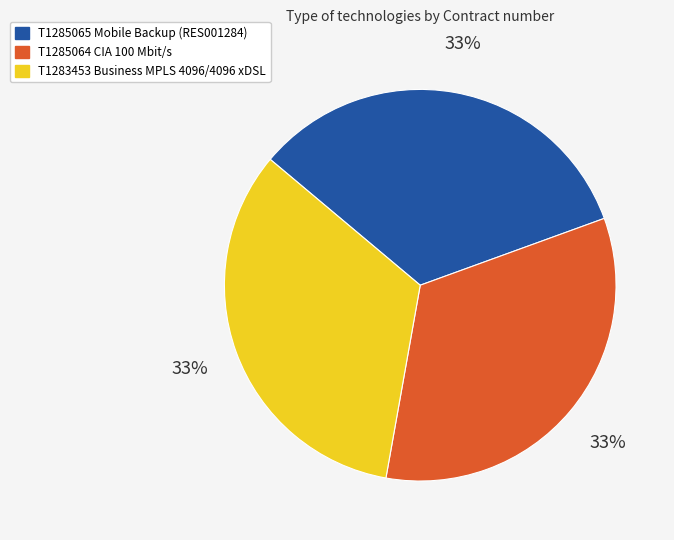

What is the ratio of the value at T1283453 Business MPLS 4096/4096 xDSL to the value at T1285064 CIA 100 Mbit/s?

1.0